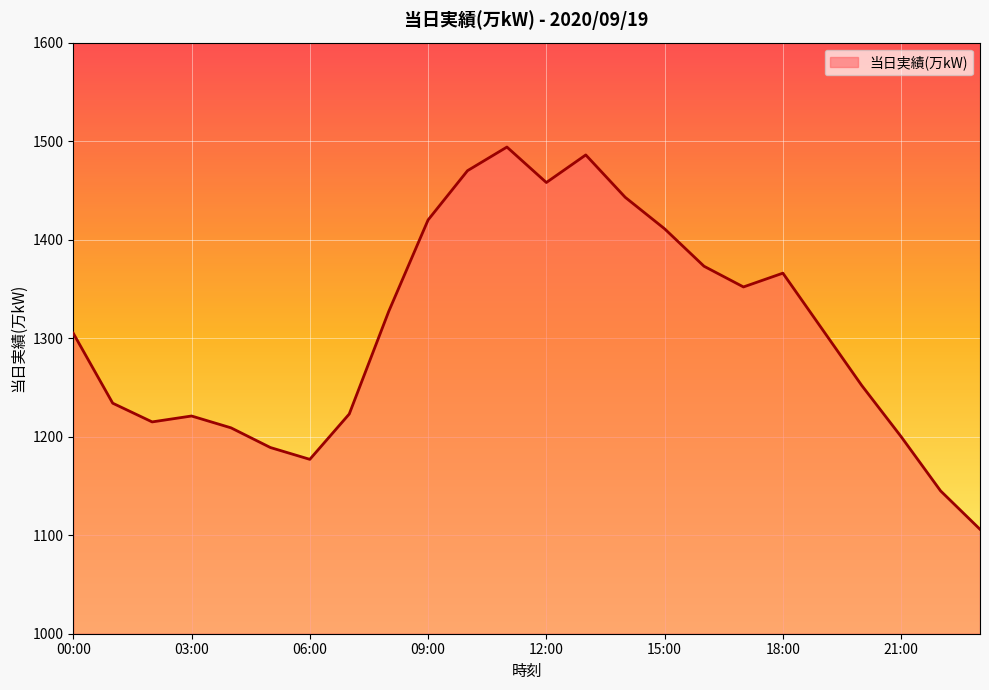

What is the difference between the maximum and minimum values?

388